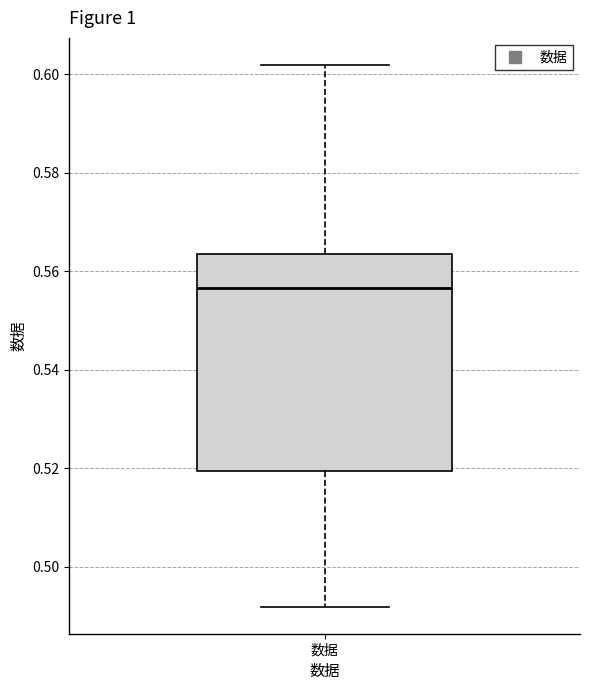

Transcribe this box plot: give where the median line is, the range the box spans, and where the two whiskers end, as read against the y-axis. The values are not printed on the chart, so give them approximately, as read against the axis.

median 0.556, box 0.520 to 0.564, whiskers 0.492 to 0.602